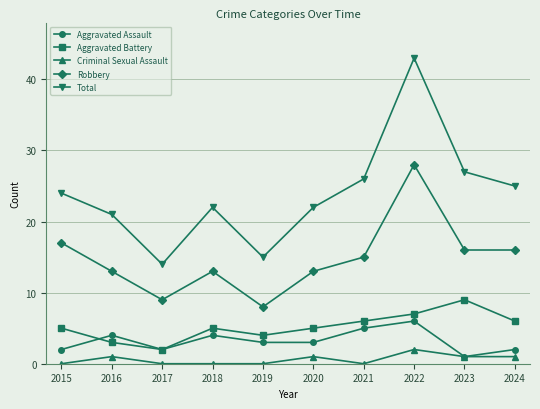

What is the spread (max minus min) of values at 2021?

26